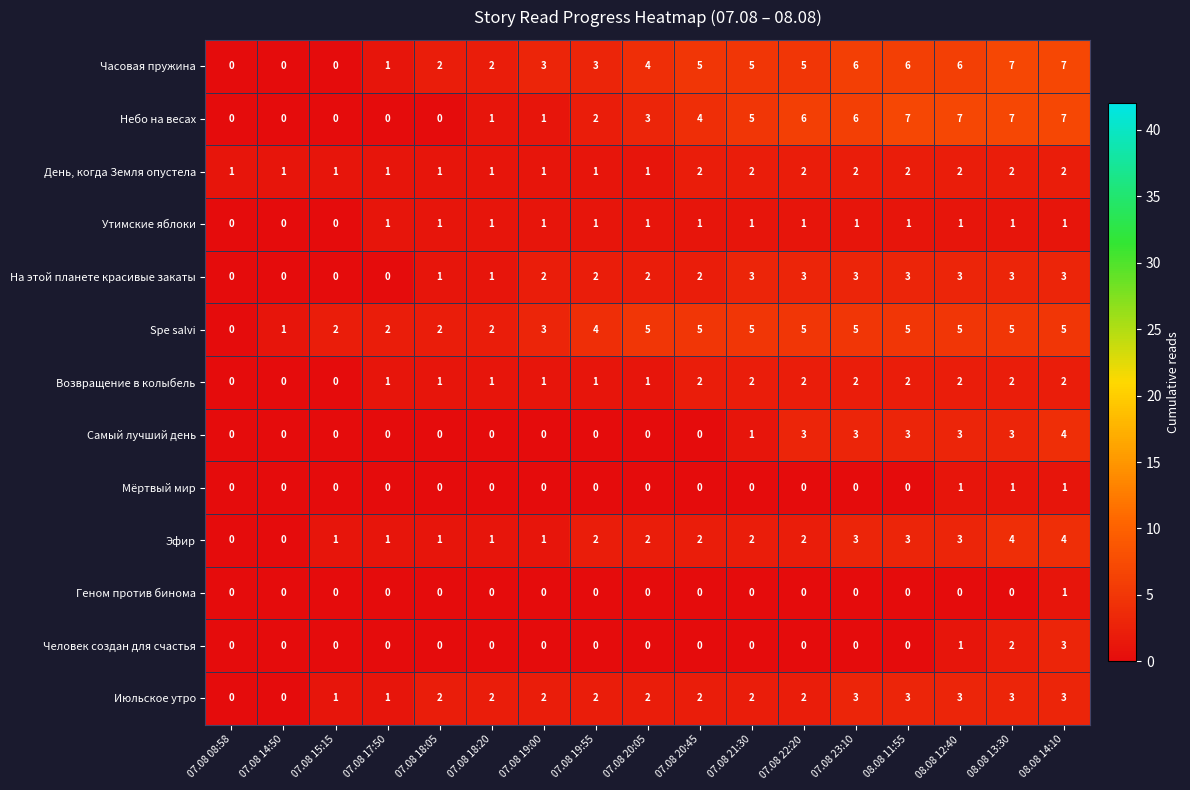

The Июльское утро series shows 3 at 07.08 19:00. True or false?

False